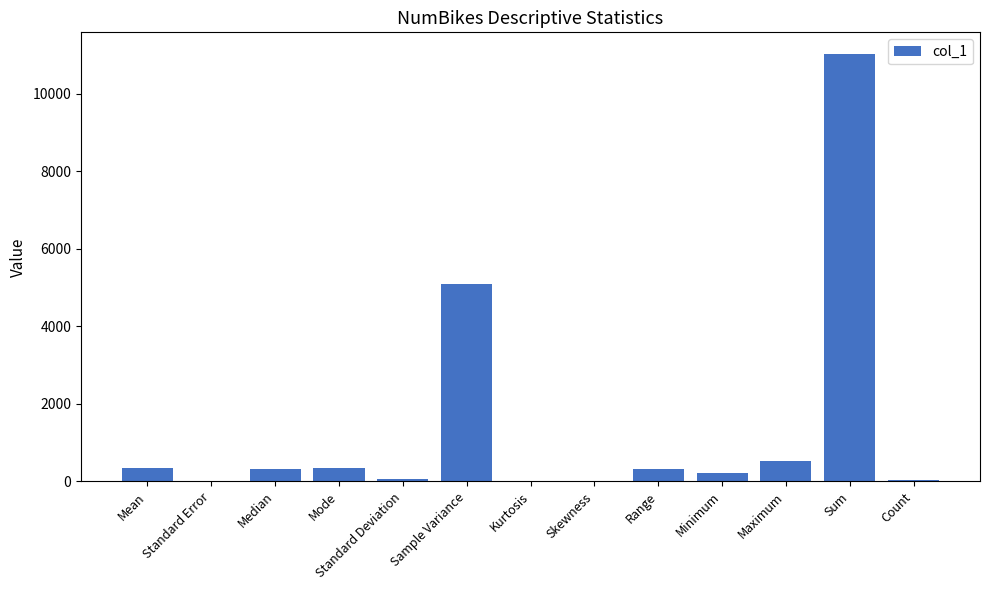

What is the approximate value at Standard Error?

12.6